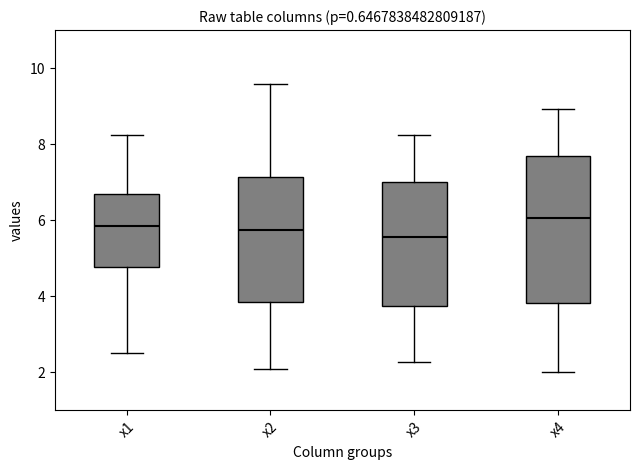

Where is the upper edge of the box for x2 on the y-axis? The values are not printed on the chart, so give them approximately, as read against the axis.

7.2